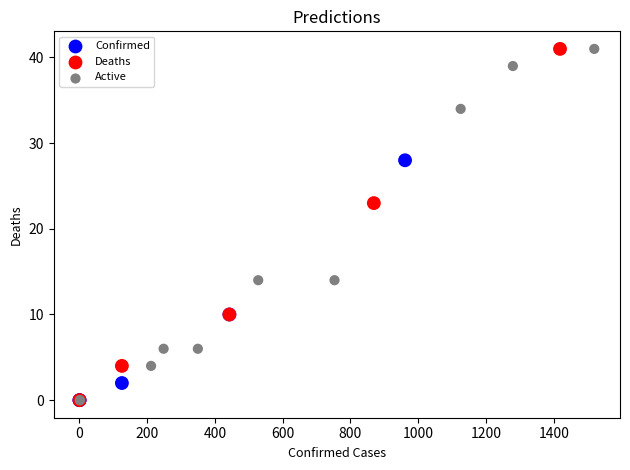

What Y value in the scatter plot is closest to 20?

23